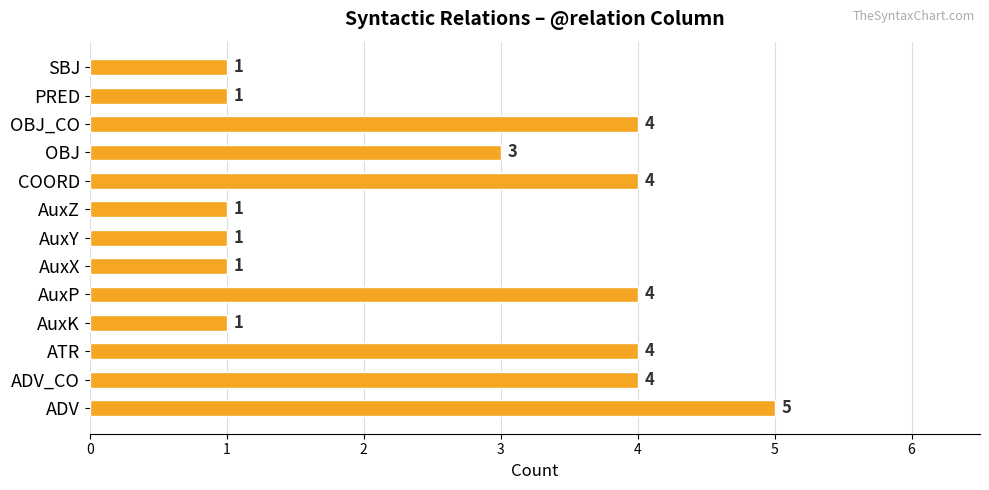

Reading top to bottom, transcribe all the data shown in this chart.

1	1	4	3	4	1	1	1	4	1	4	4	5